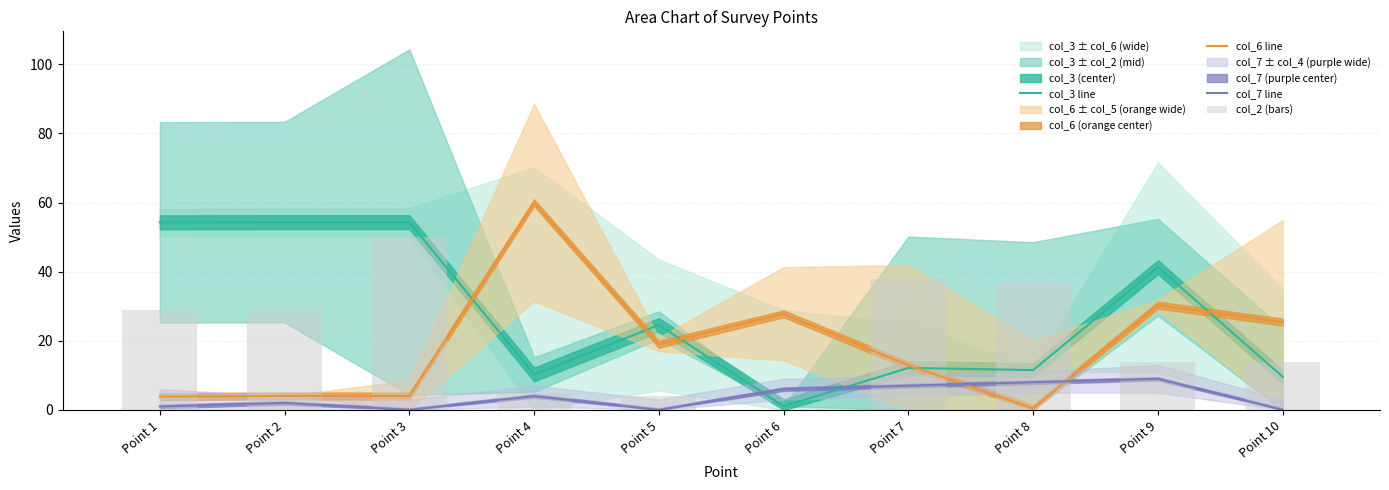

What is the value of the col_3 line bar at the 5th from the left?

24.6